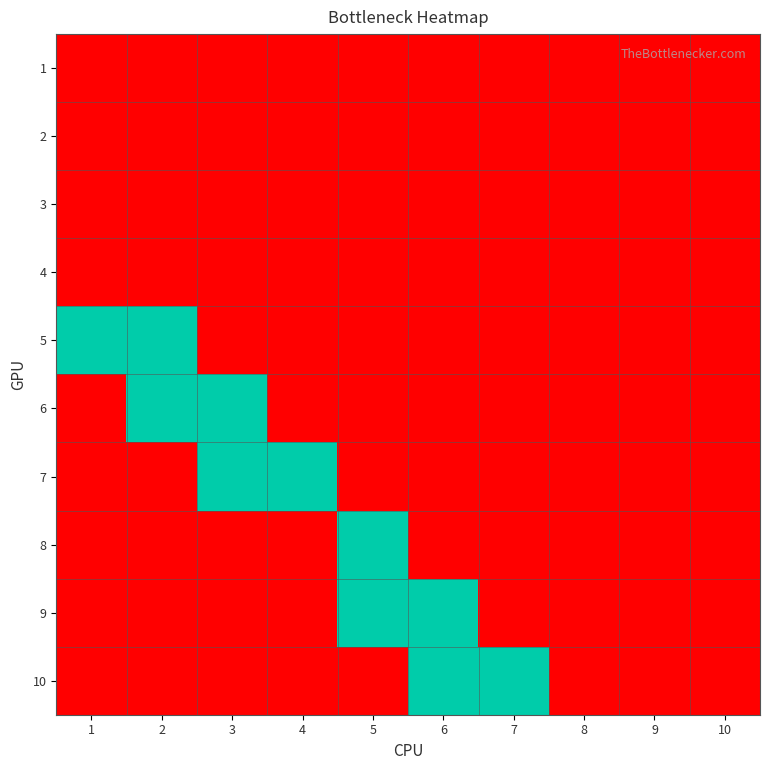

What is the difference between the highest and lowest values at 1?

1